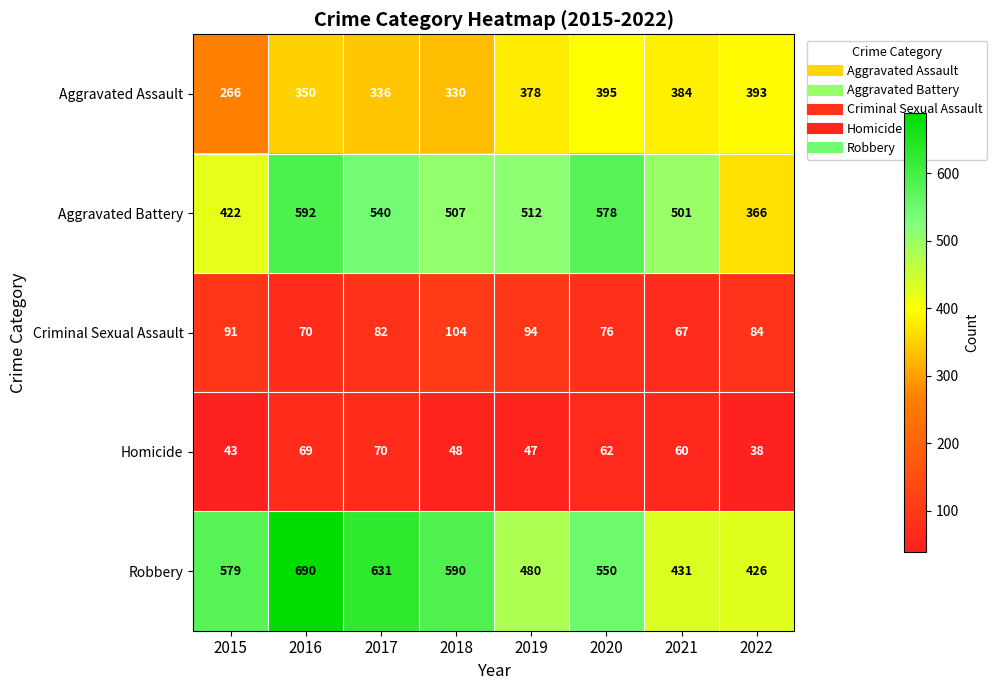

What is the total value across all series at 2016?

1771